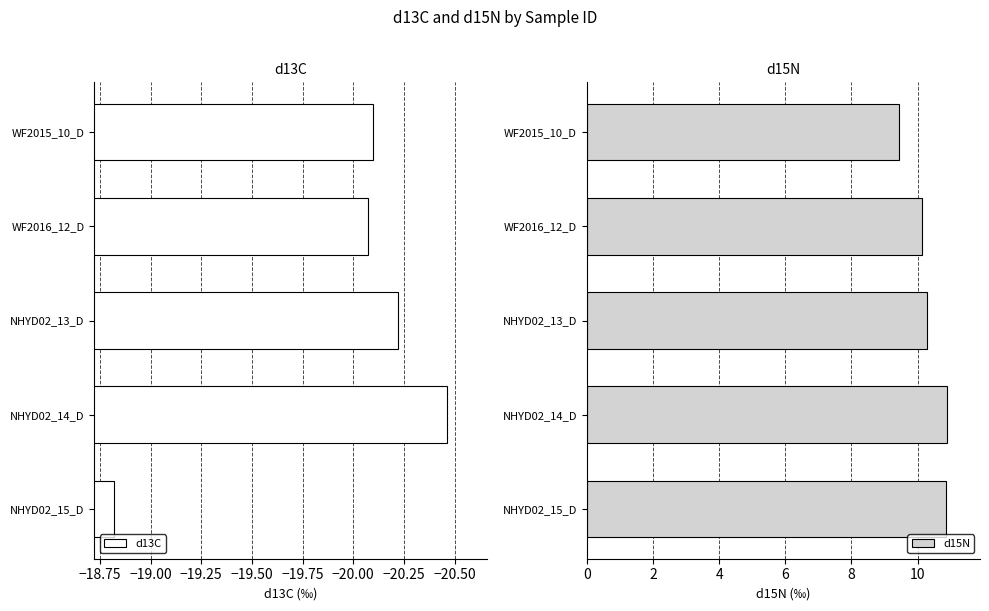

How many values in the d15N series exceed 10?

4